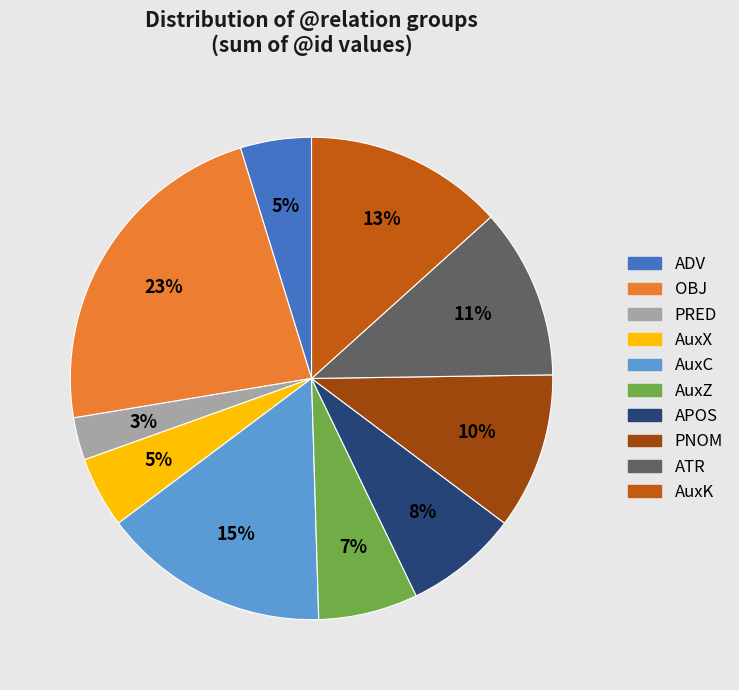

To the nearest percent, what portion does PRED represent?

3%